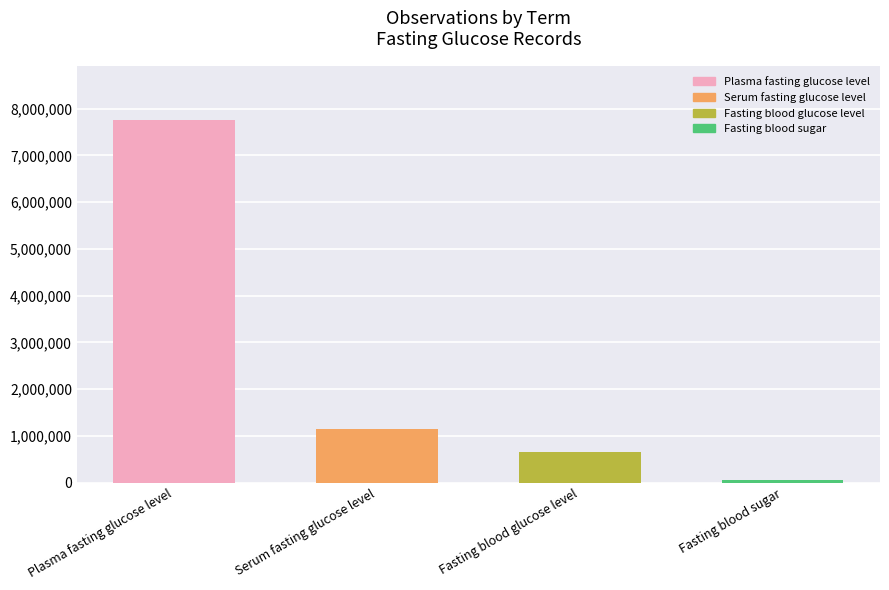

Reading right to left, list all the values displayed in this chart.

Fasting blood sugar=43462	Fasting blood glucose level=646815	Serum fasting glucose level=1139648	Plasma fasting glucose level=7757827